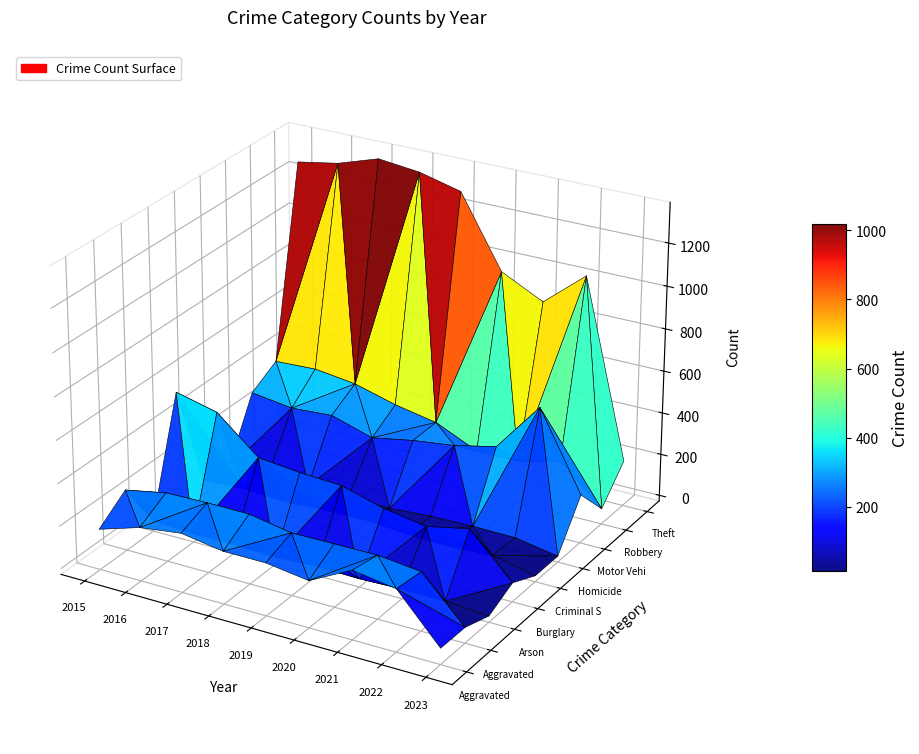

Rank the categories by Burglary value from lowest to highest.

2023, 2021, 2020, 2022, 2019, 2018, 2017, 2016, 2015